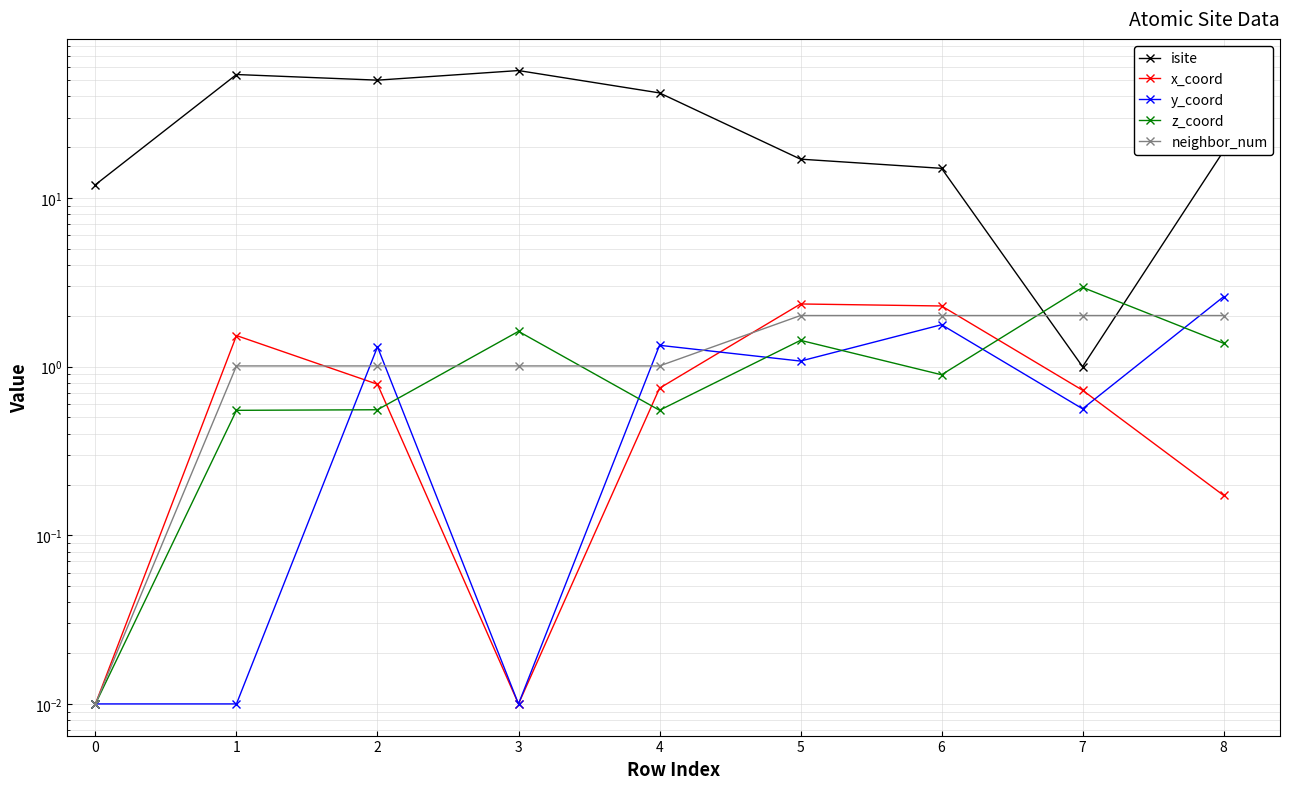

How many data points does each series have?

9